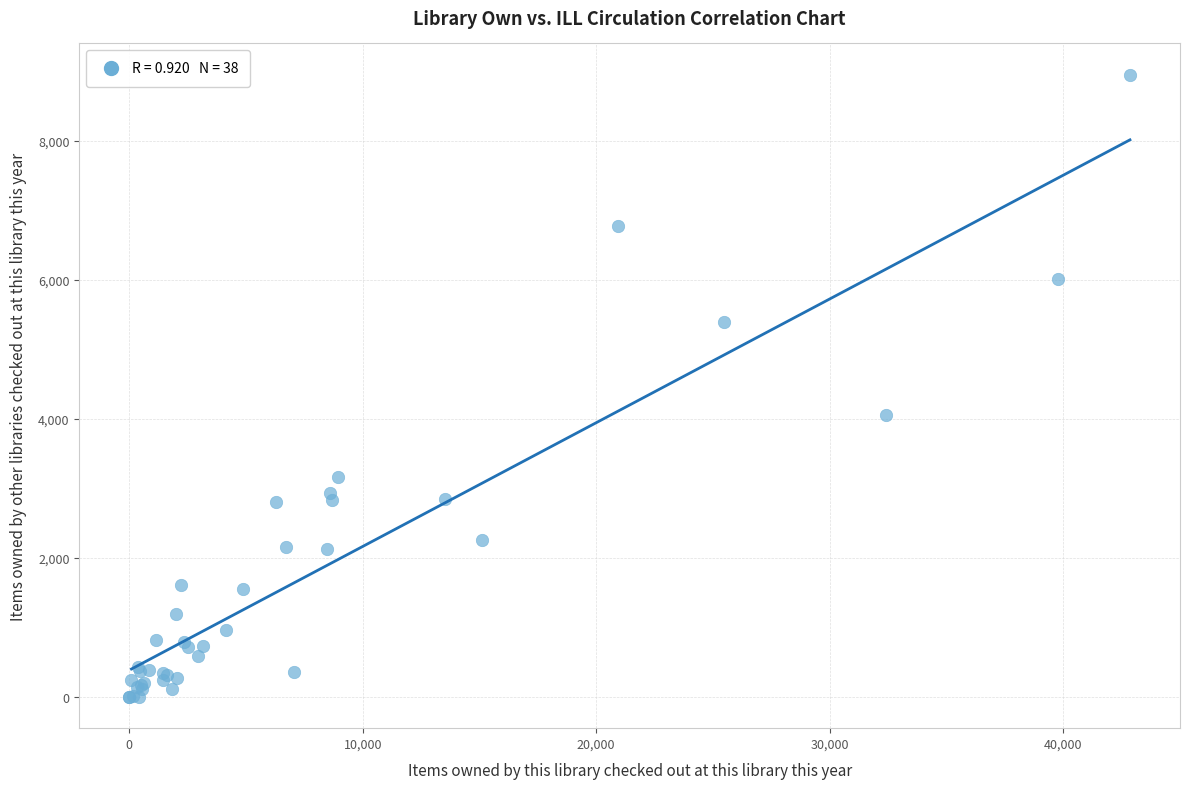

What Y value in the scatter plot is closest to 4476?

4063